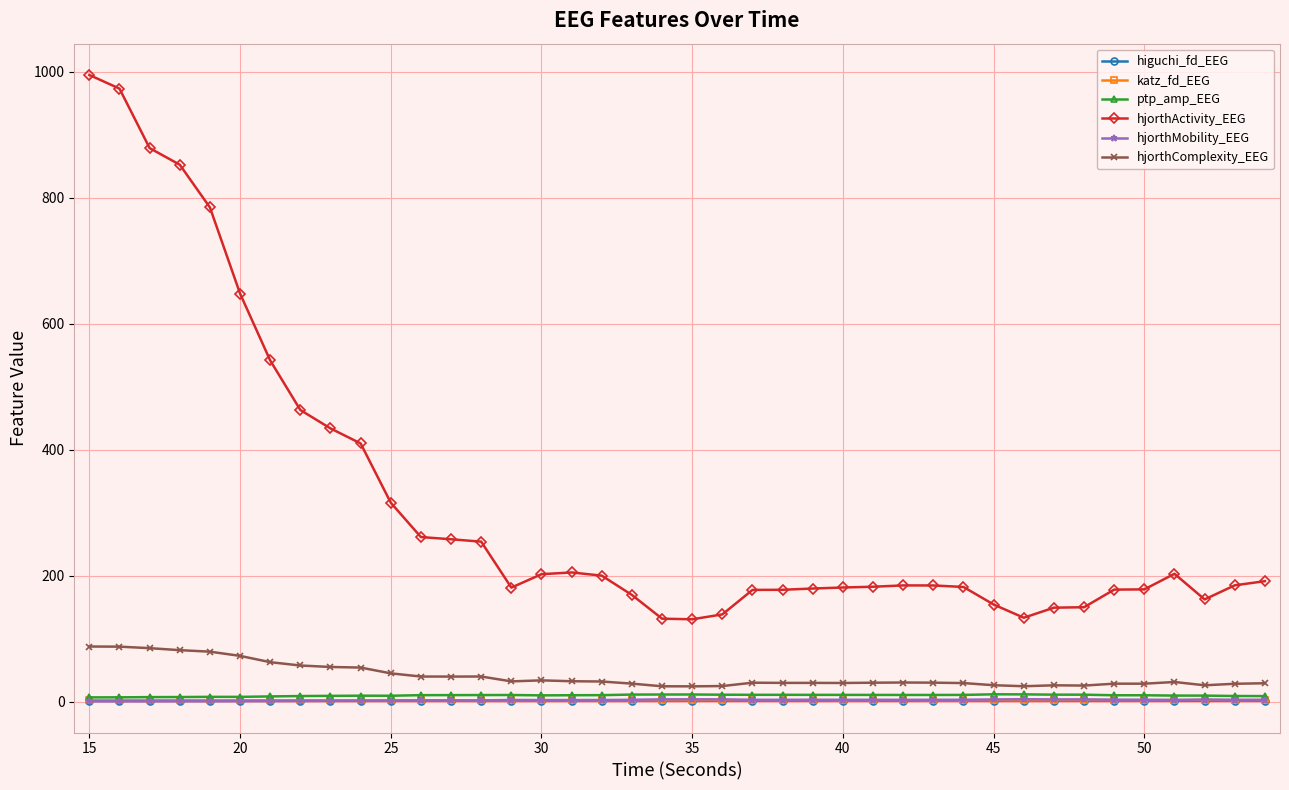

Which series has the largest total across all categories?

hjorthActivity_EEG